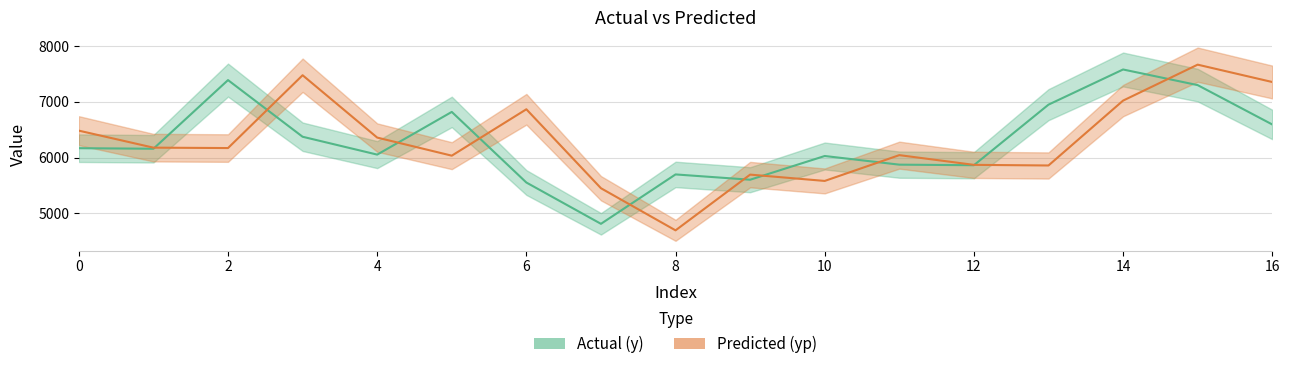

Reading left to right, extract all data points from this chart.

y: 0=6170.0	1=6160.0	2=7390.0	3=6375.0	4=6055.0	5=6820.0	6=5555.0	7=4815.0	8=5700.0	9=5605.0	10=6030.0	11=5875.0	12=5865.0	13=6950.0	14=7580.0	15=7300.0	16=6595.0
yp: 0=6484.3	1=6179.7	2=6172.4	3=7477.1	4=6360.1	5=6035.9	6=6867.2	7=5452.8	8=4698.1	9=5696.6	10=5583.4	11=6045.6	12=5871.3	13=5860.2	14=7022.4	15=7666.6	16=7355.5